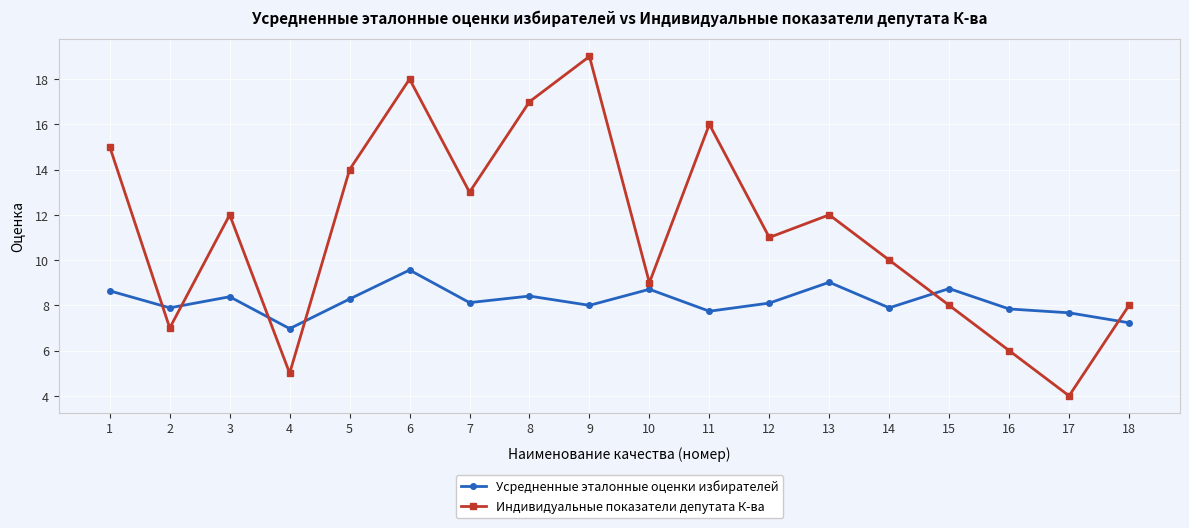

What is the minimum value shown in the chart?

4.0